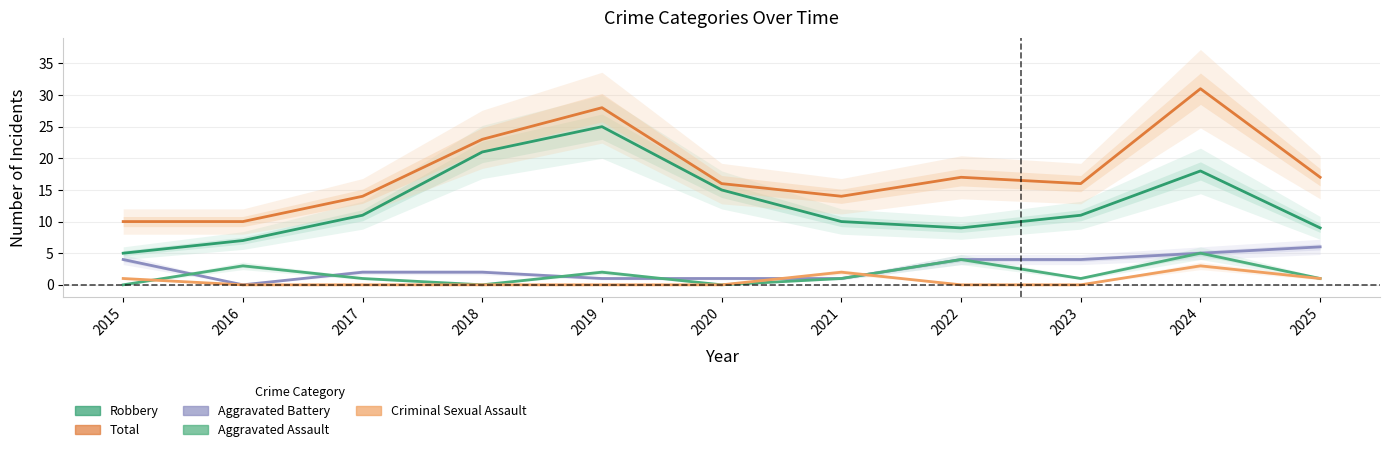

What are all the series names shown in the legend?

Robbery, Total, Aggravated Battery, Aggravated Assault, Criminal Sexual Assault